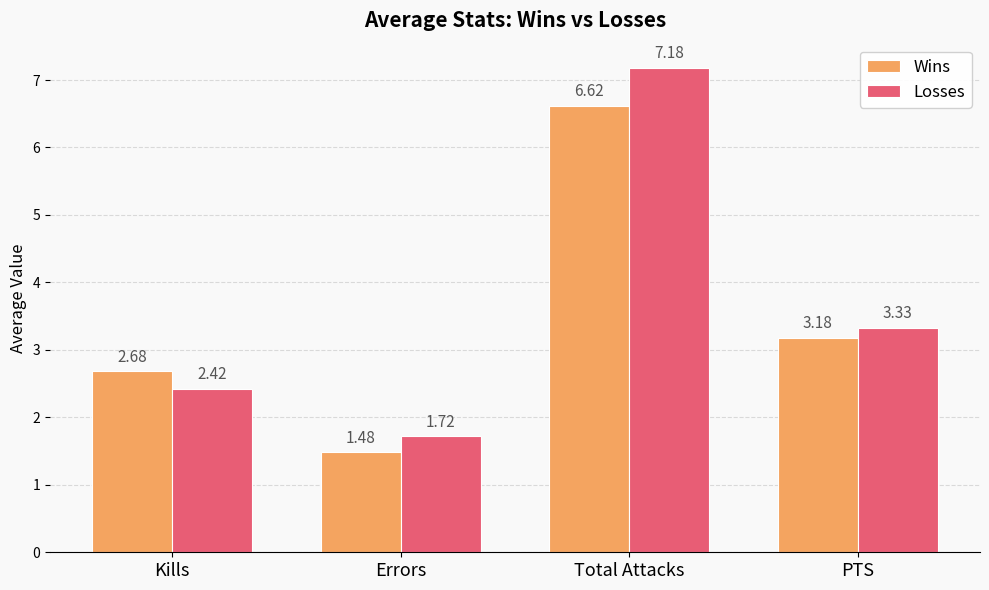

Does the chart contain stacked bars?

No